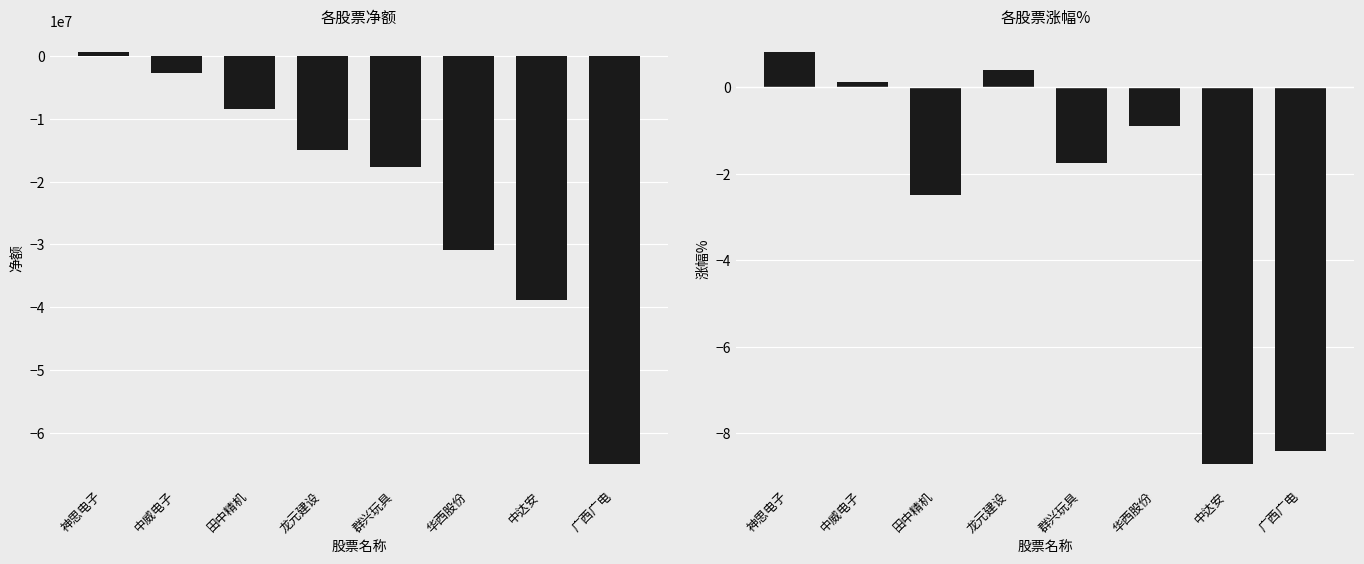

Reading right to left, extract all data points from this chart.

净额: 广西广电=-65073051.0	中达安=-38892184.0	华西股份=-30913000.0	群兴玩具=-17622956.0	龙元建设=-15002338.0	田中精机=-8446863.0	中威电子=-2731217.0	神思电子=736377.0
涨幅%: 广西广电=-8.4	中达安=-8.7	华西股份=-0.9	群兴玩具=-1.7	龙元建设=0.4	田中精机=-2.5	中威电子=0.1	神思电子=0.8